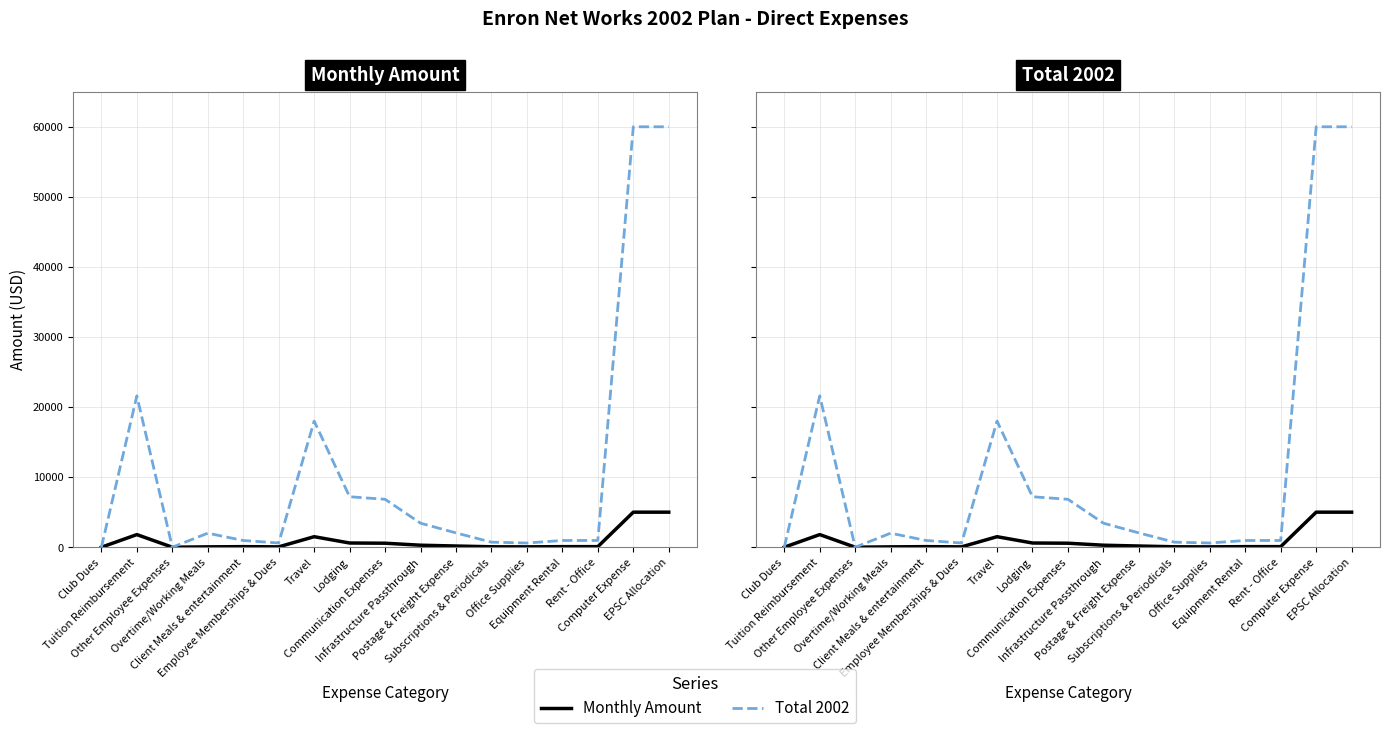

What is the label of the 2nd point from the right?

Computer Expense